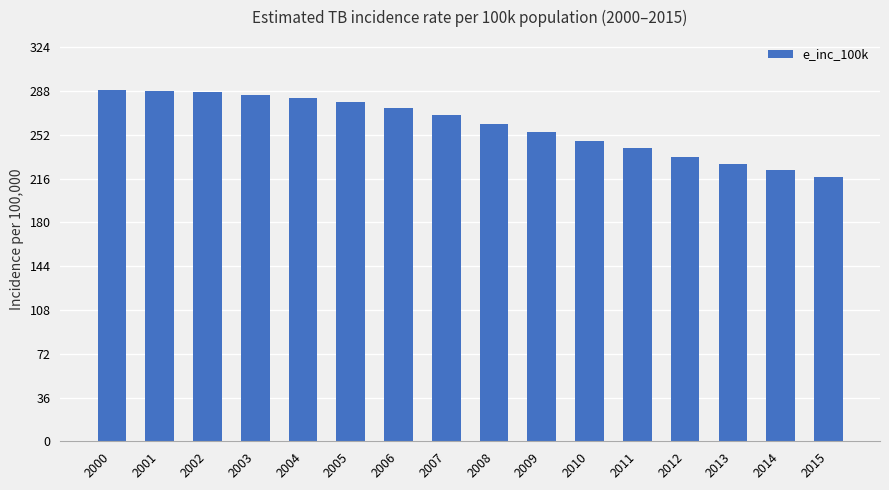

What is the difference between the values at 2002 and 2014?

64